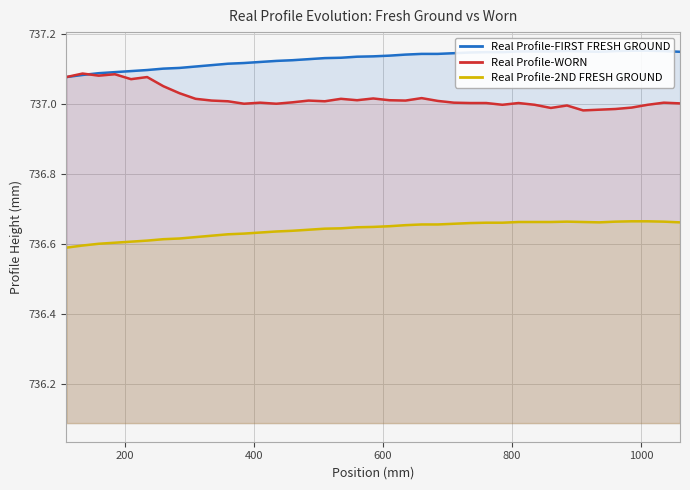

Which series has the largest range (max minus min)?

Real Profile-WORN